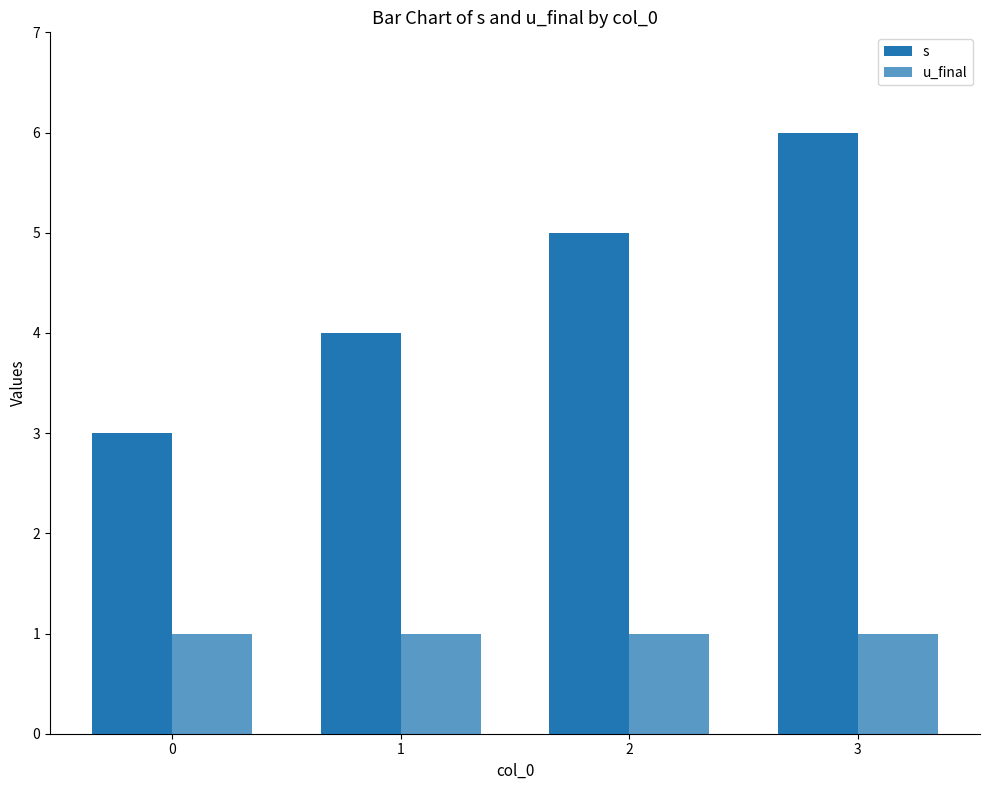

How many bars are there in total?

8